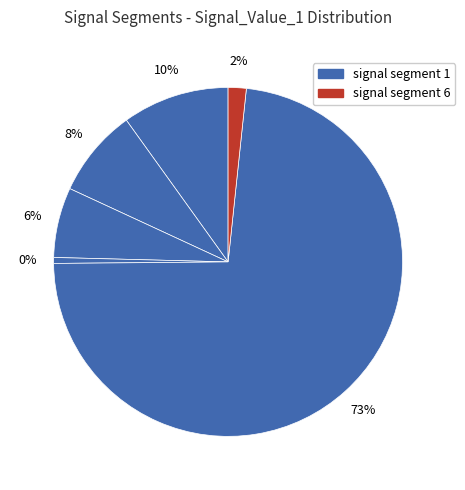

True or false: signal segment 5 accounts for 83% of the total.

False